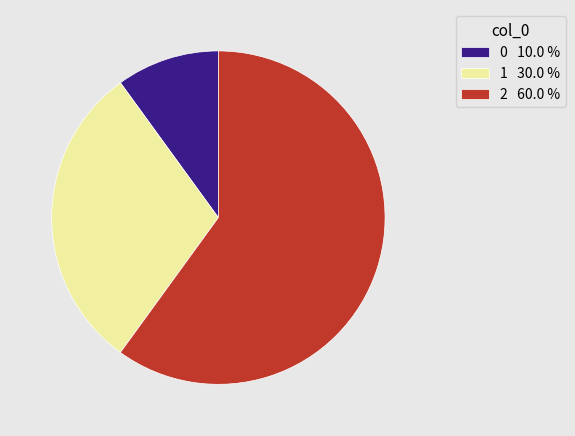

What is the ratio of the value at 1 to the value at 0?

3.0